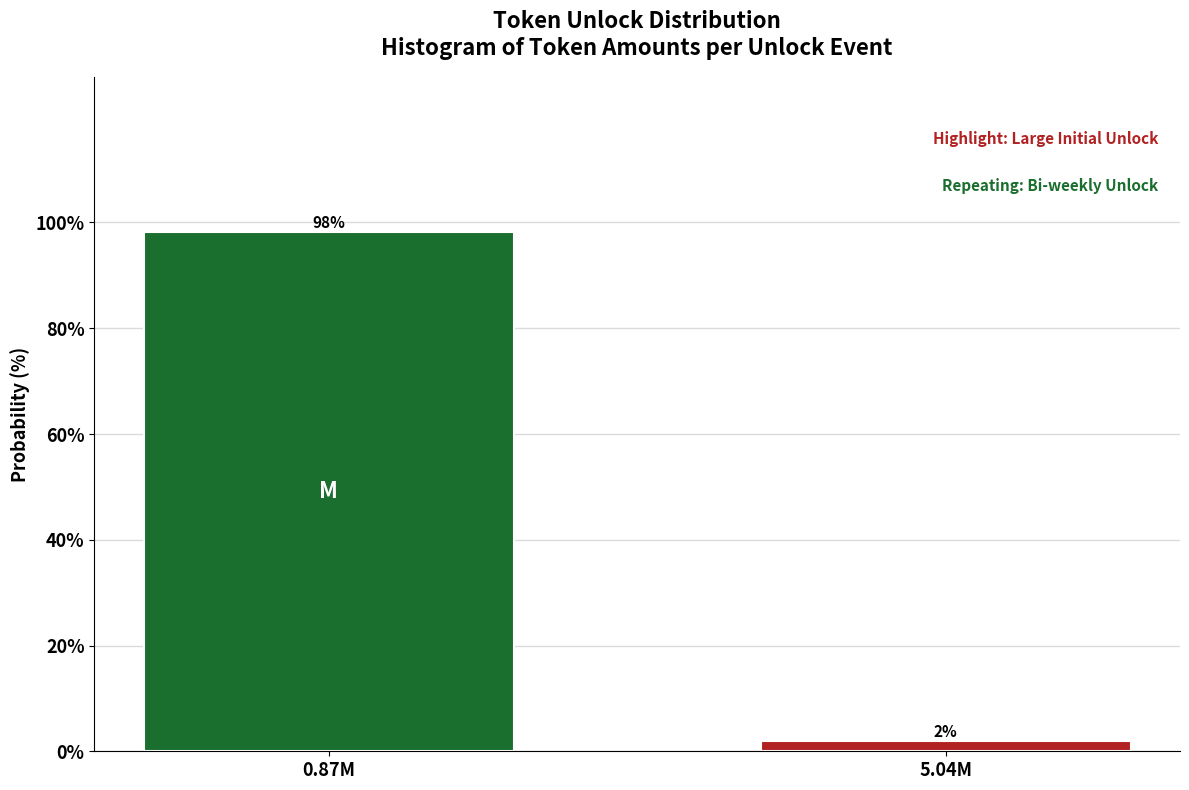

Where does the data first go above 98?

0.87M